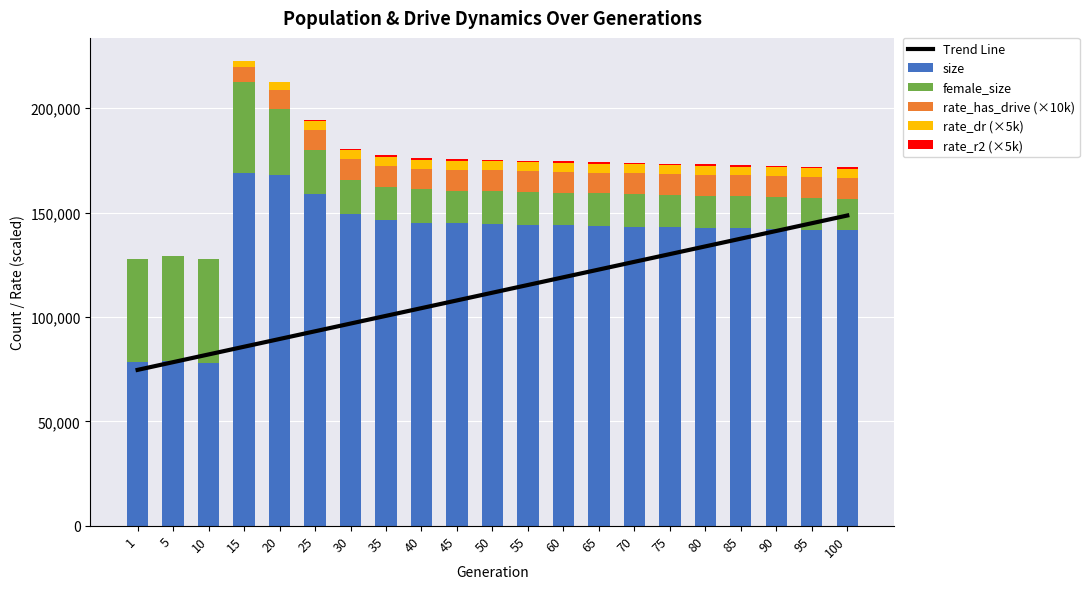

At which category is the sum across all series the highest?

100